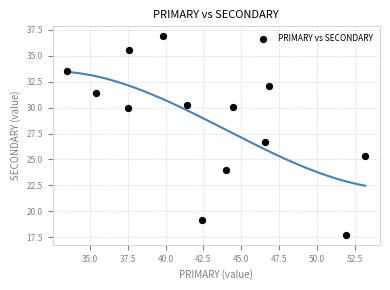

What Y value in the scatter plot is closest to 27?

26.7